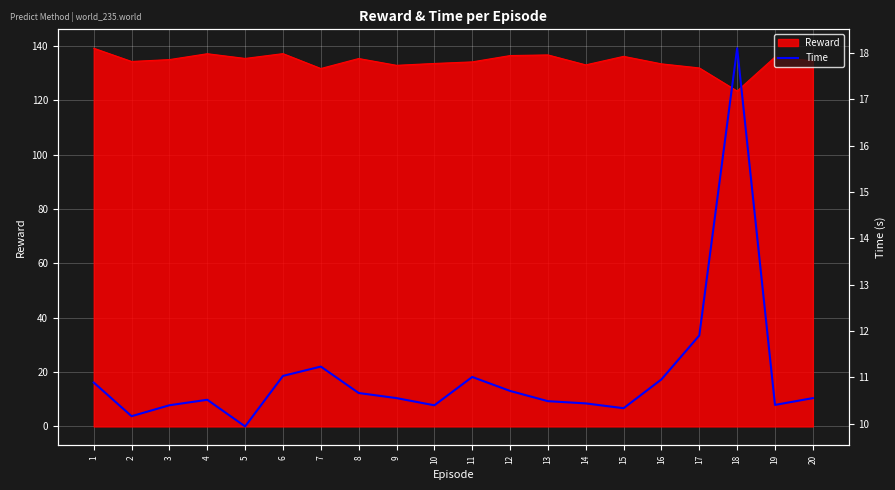

Which label corresponds to the smallest value in the chart?

5